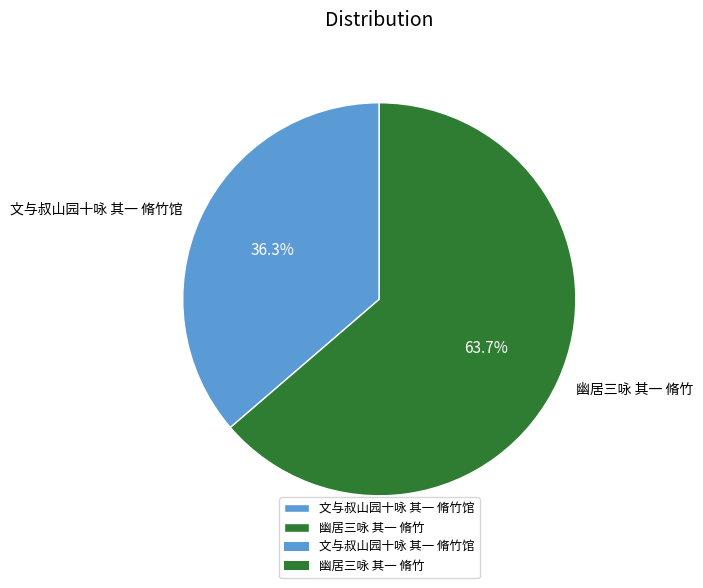

Rank the categories by value from highest to lowest.

幽居三咏 其一 脩竹, 文与叔山园十咏 其一 脩竹馆